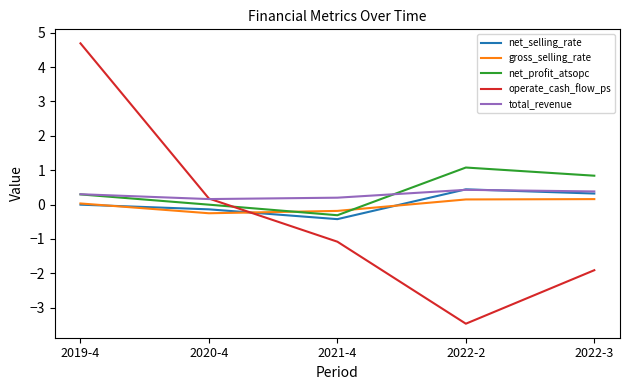

Which series has the widest spread of values?

operate_cash_flow_ps